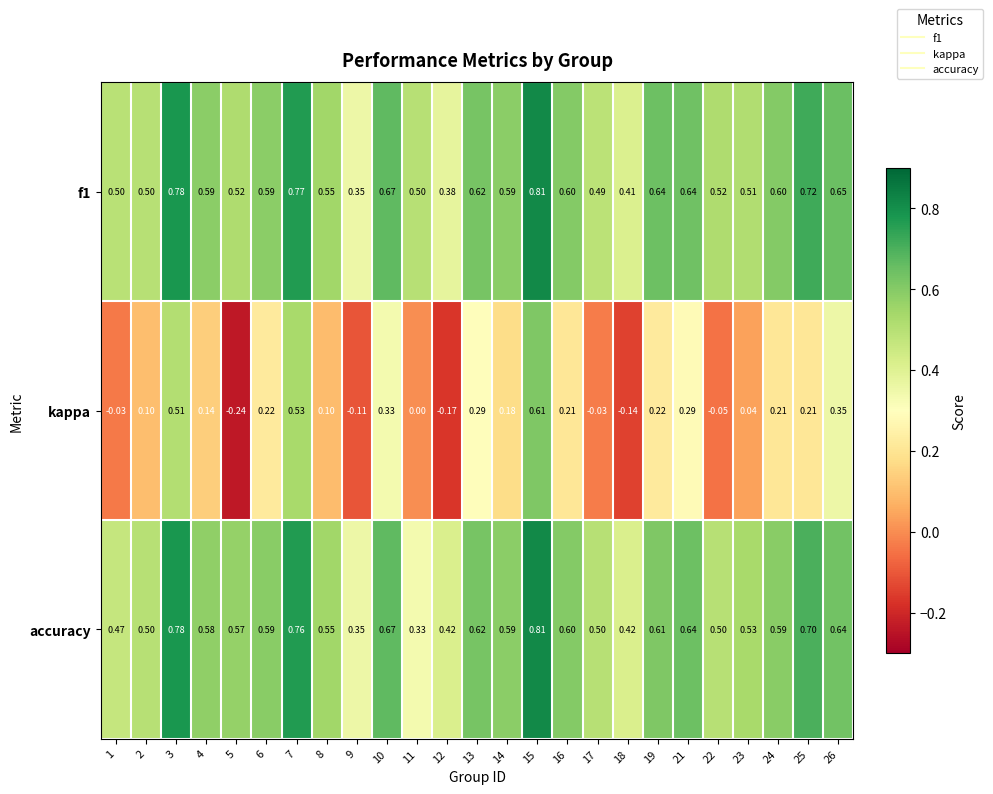

Which series has the largest range (max minus min)?

kappa